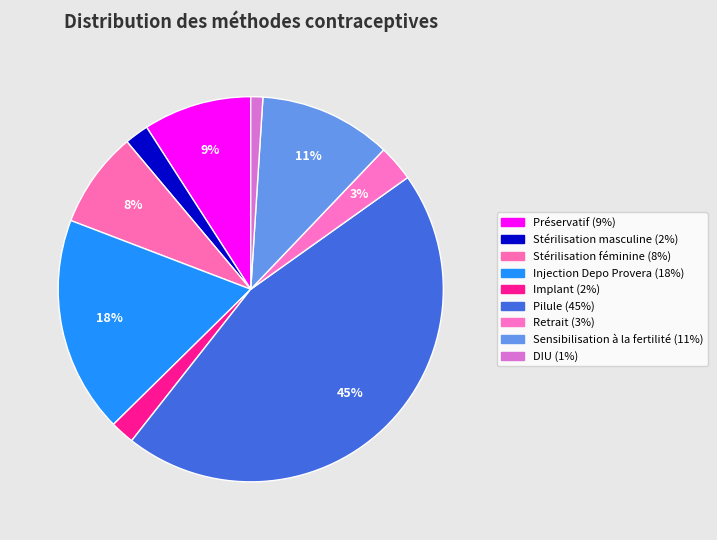

Is there any slice that represents more than half of the pie?

No